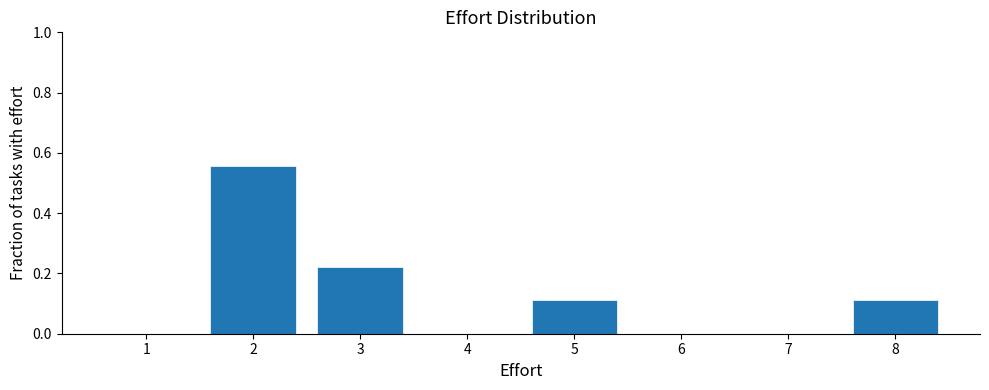

Which range on the x-axis has the tallest bar?

1.5 to 2.5